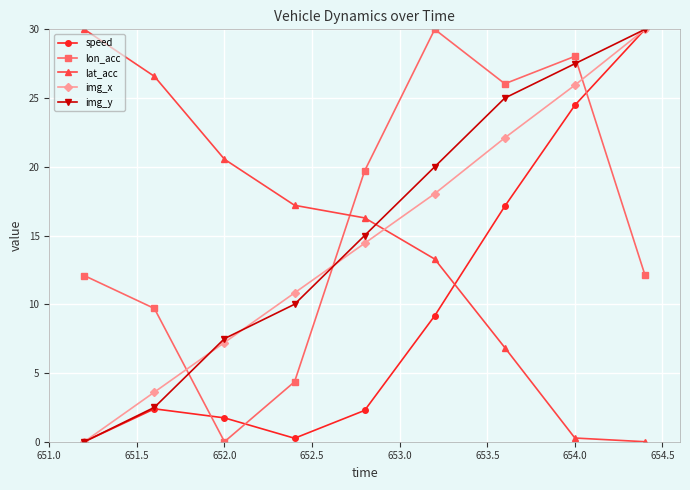

What is the value of the speed point at the 9th from the left?

30.0